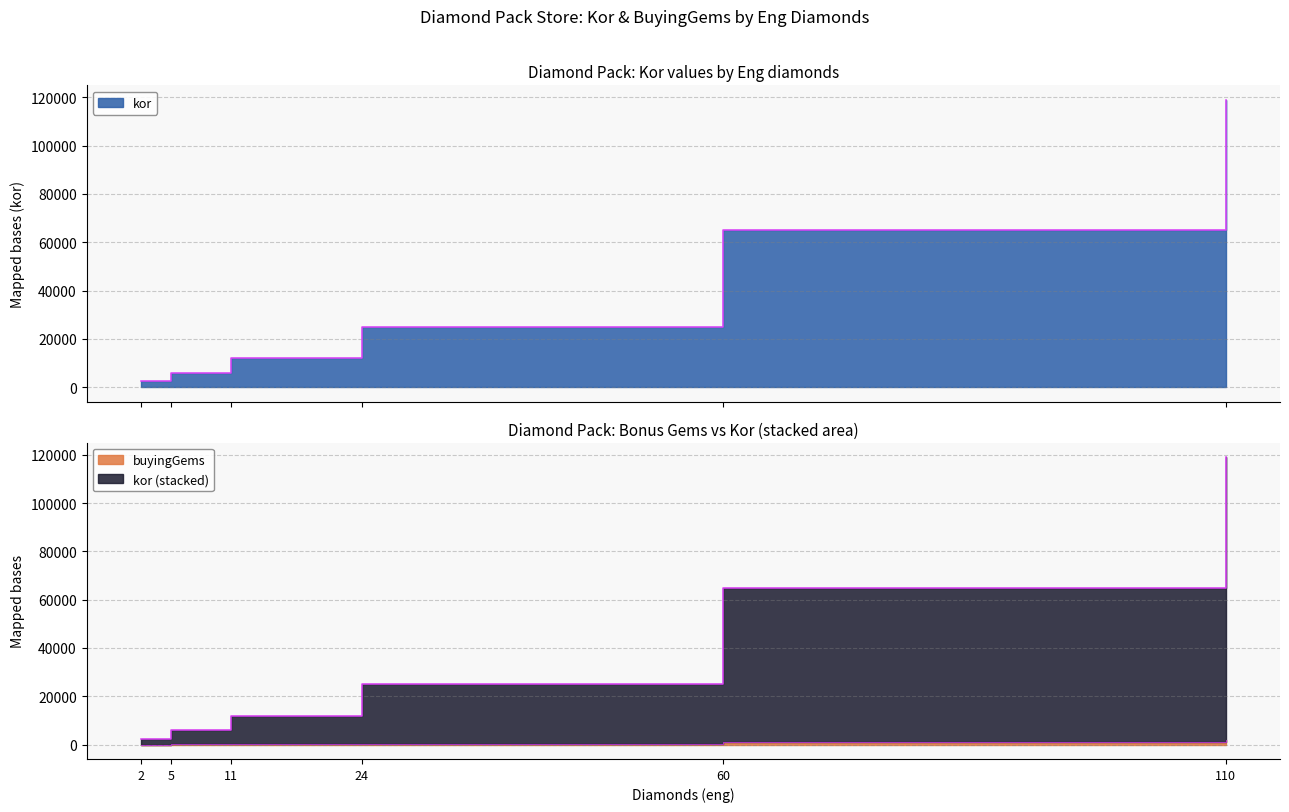

What is the highest value of the kor series?

119000